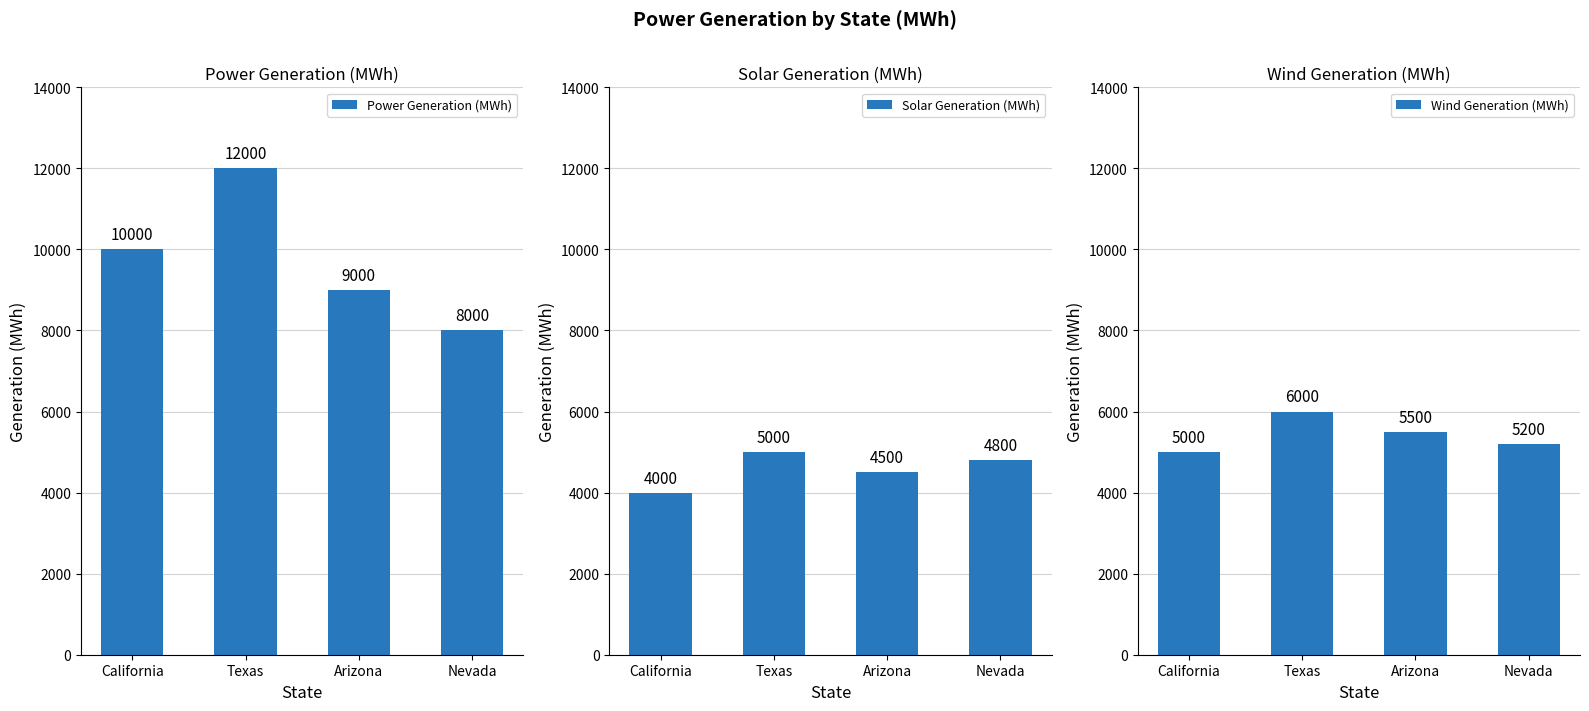

Is it true that Solar Generation (MWh) equals 4500 at Arizona?

True